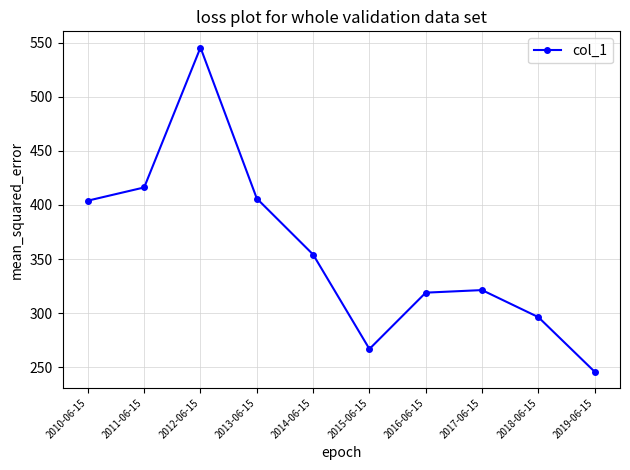

Reading left to right, list all the values displayed in this chart.

2010-06-15=404.0	2011-06-15=416.2	2012-06-15=545.5	2013-06-15=405.9	2014-06-15=354.2	2015-06-15=266.9	2016-06-15=318.9	2017-06-15=321.3	2018-06-15=296.3	2019-06-15=245.8